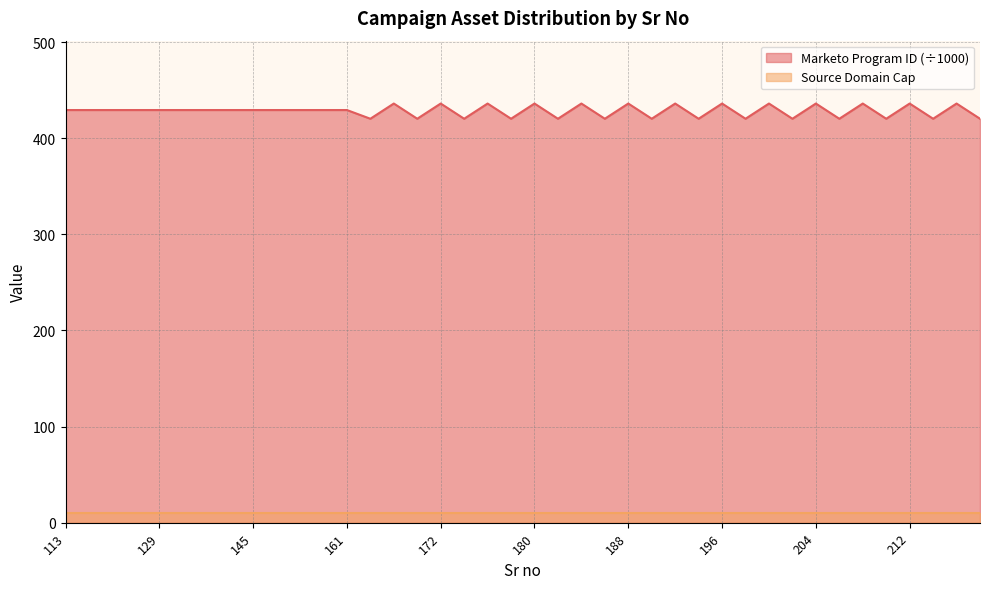

Is it true that the value at 149 is 736.7?

False